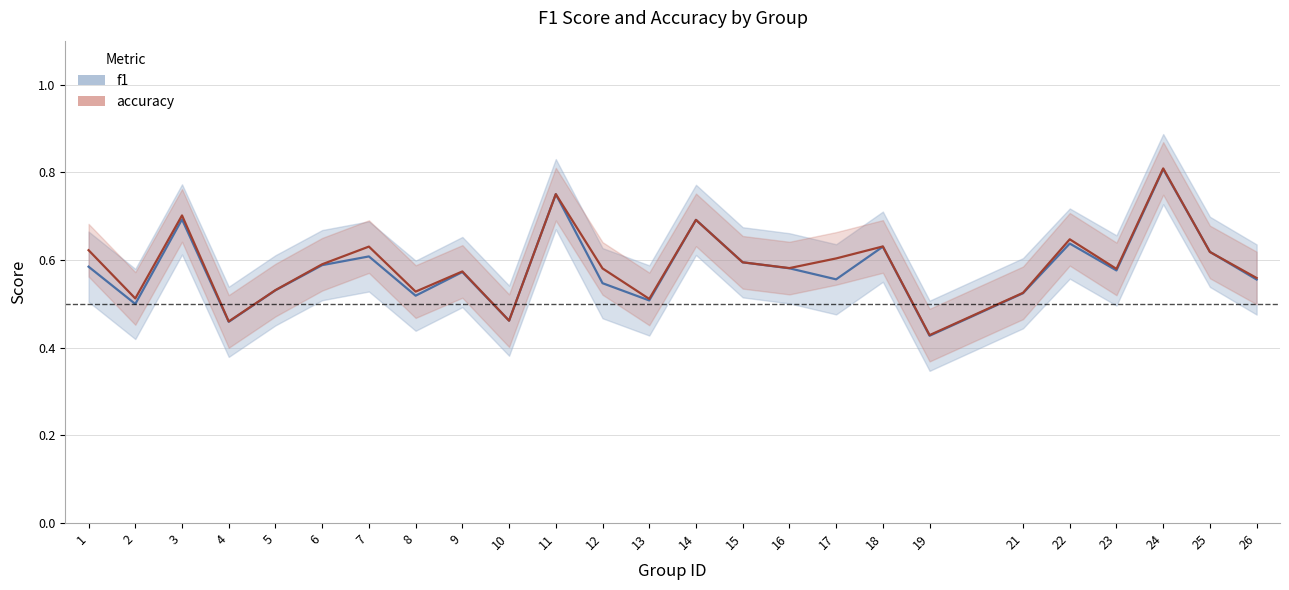

How many lines are shown in the chart?

2